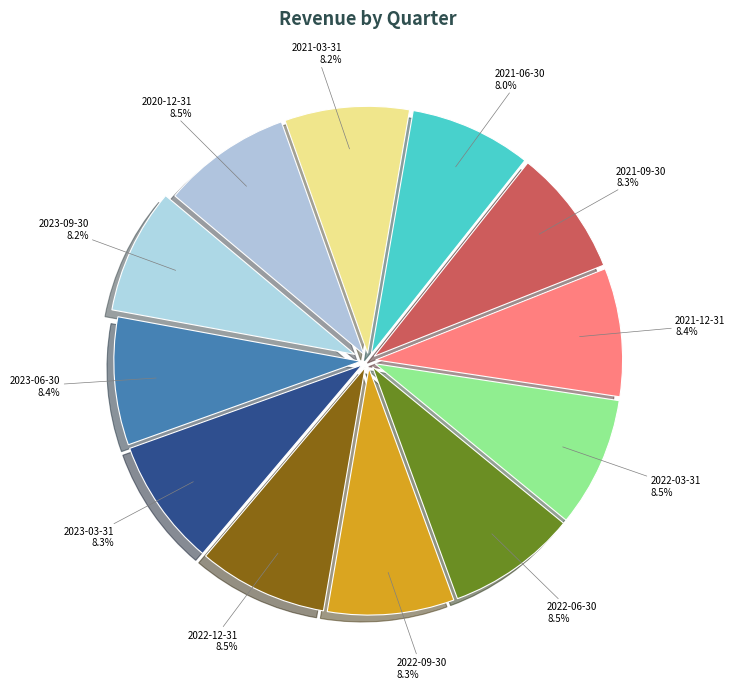

Combined, what portion of the pie is 2023-09-30 and 2022-09-30?

16.5%